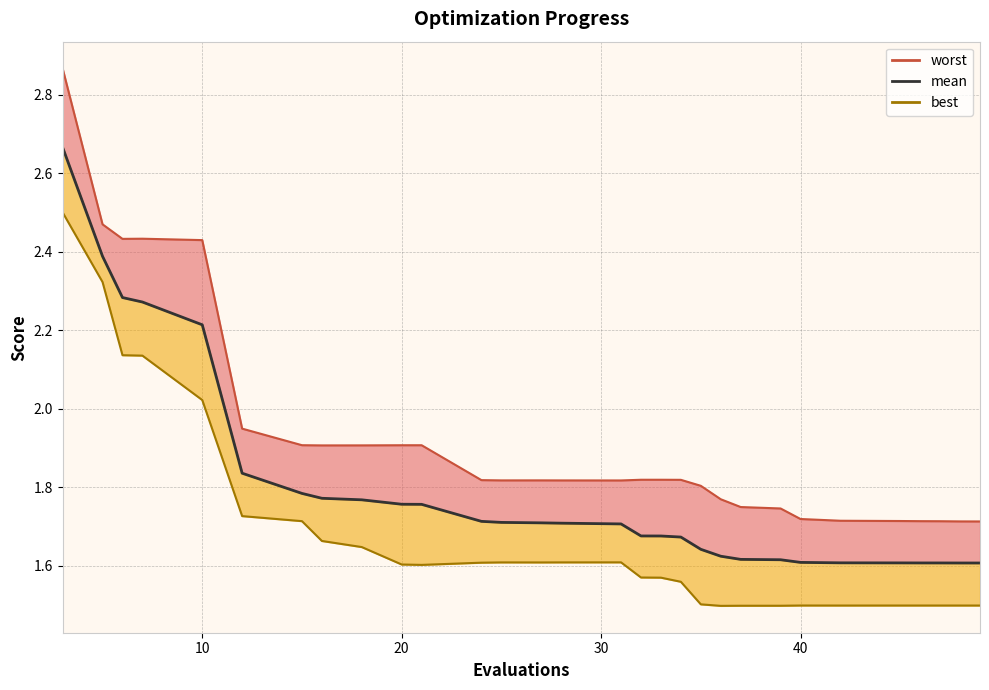

What is the total value across all series at 21?

5.3